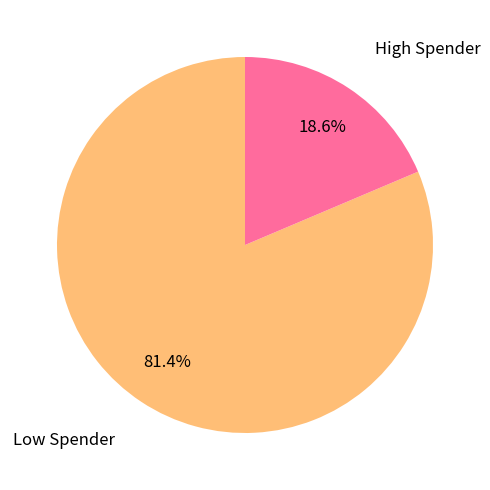

Rank the categories by value from highest to lowest.

Low Spender, High Spender